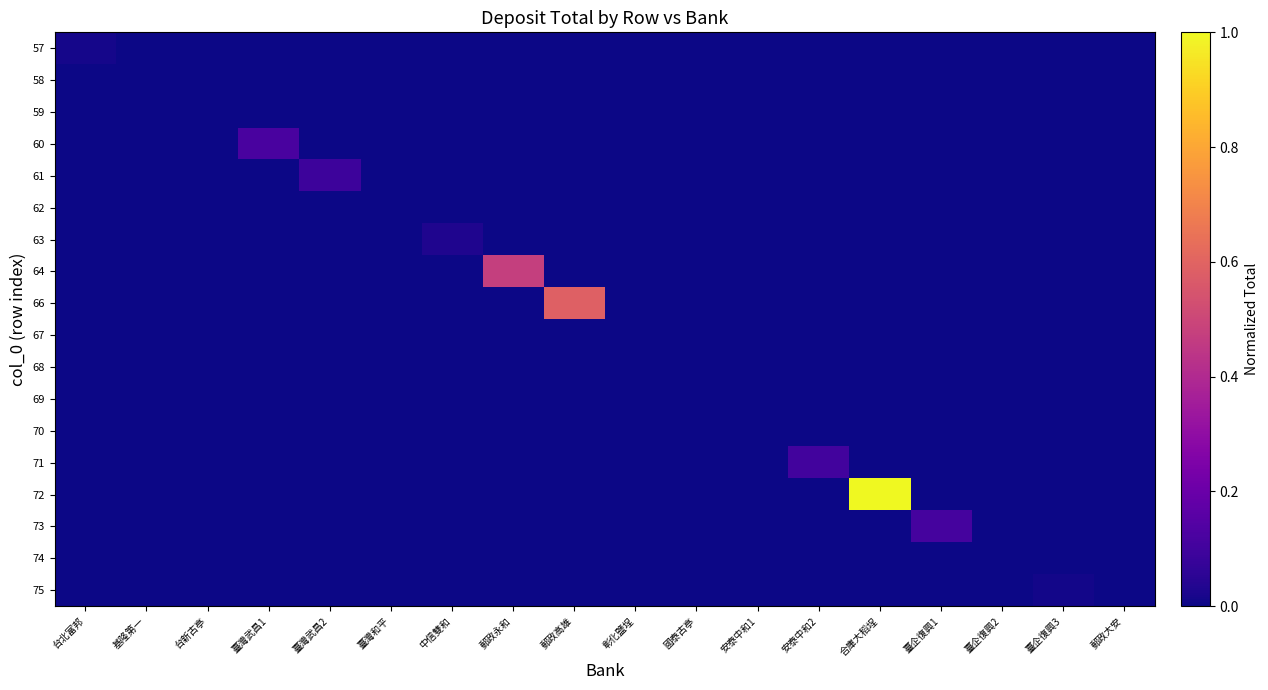

What is the maximum value shown in the chart?

1.0